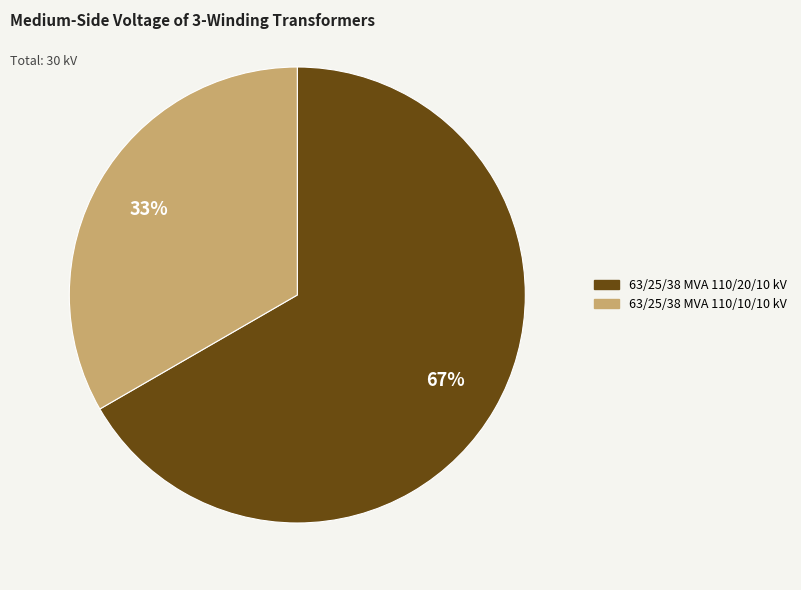

Approximately how many times larger is the value at 63/25/38 MVA 110/10/10 kV compared to 63/25/38 MVA 110/20/10 kV?

0.5